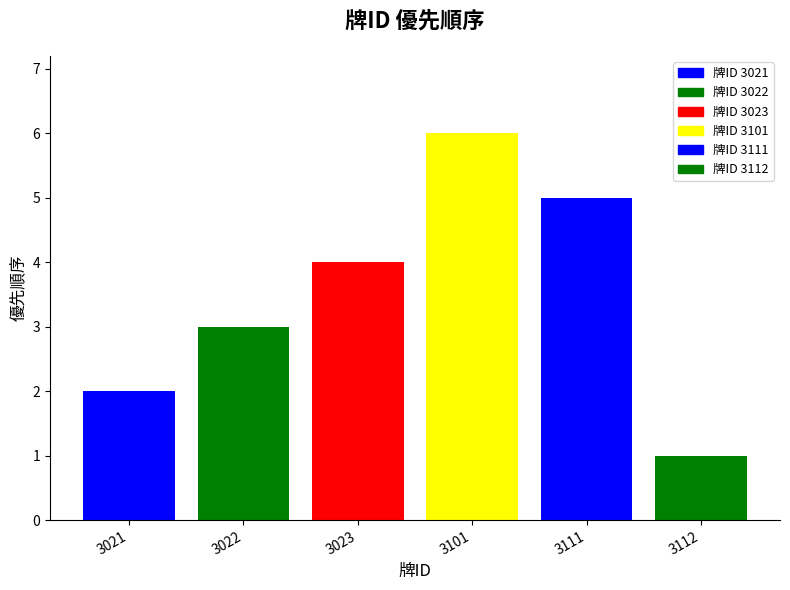

At which category does the chart reach its minimum across all series?

3112